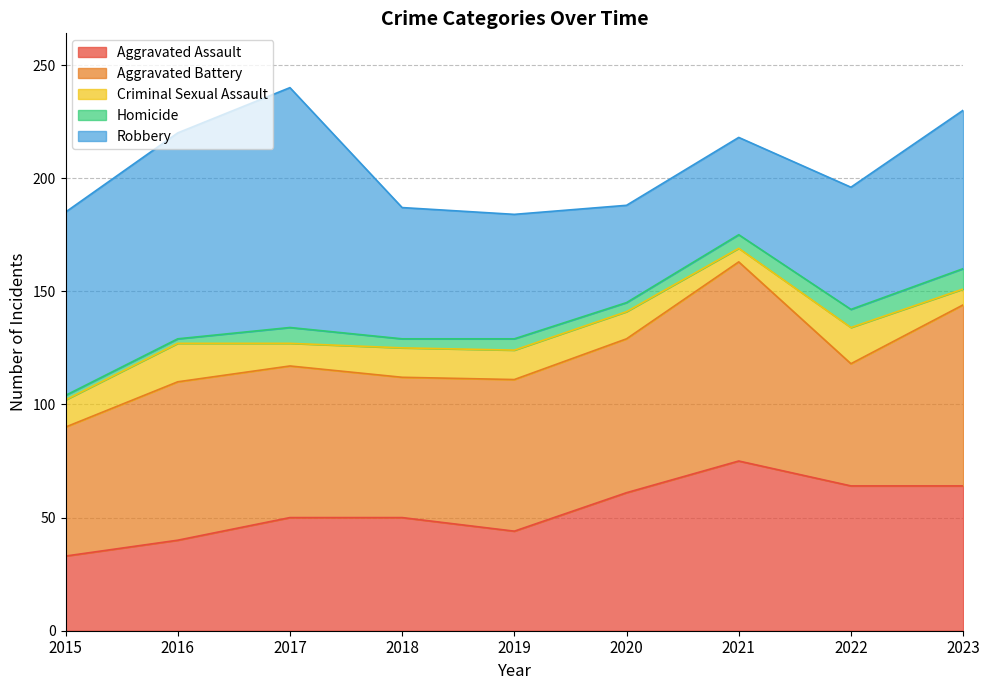

Between 2016 and 2020, which series saw the biggest shift?

Robbery